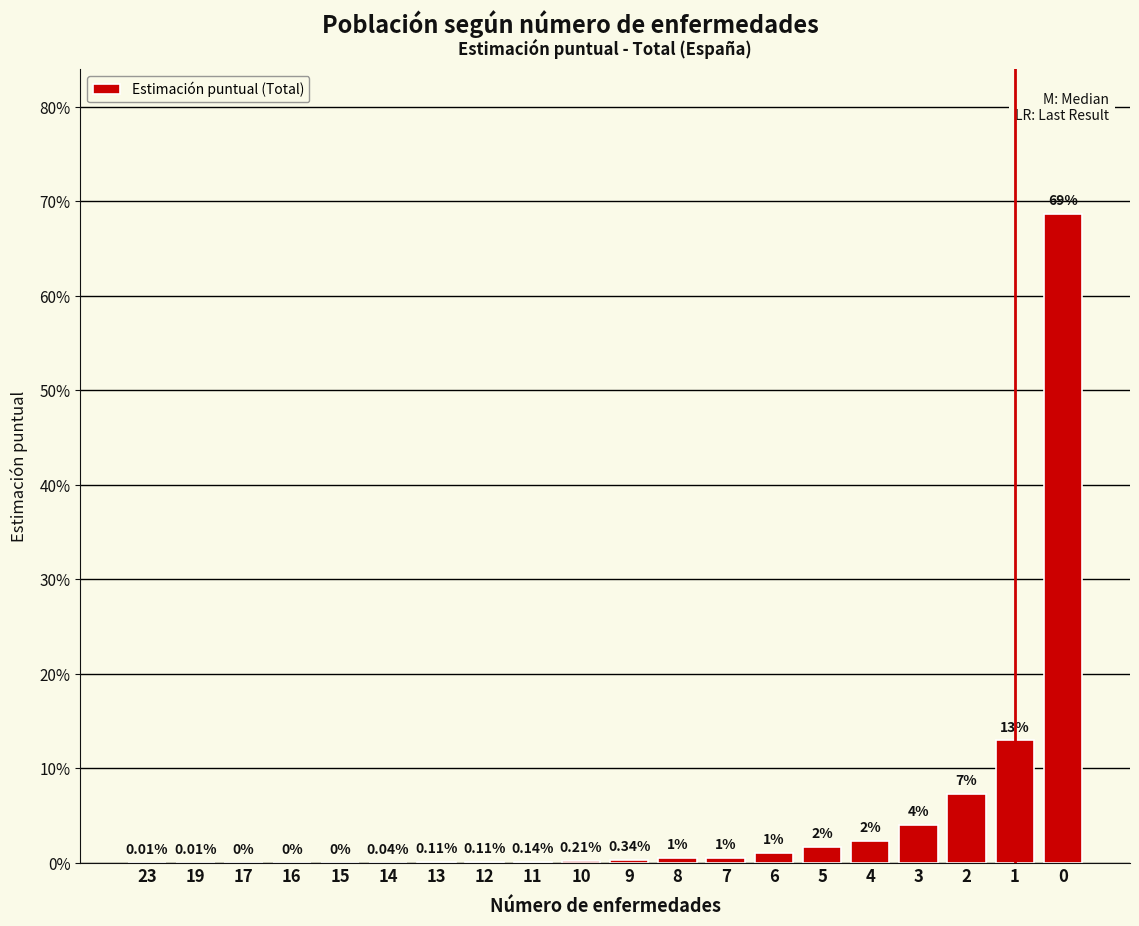

True or false: the data shows 0.0 at 14.

False